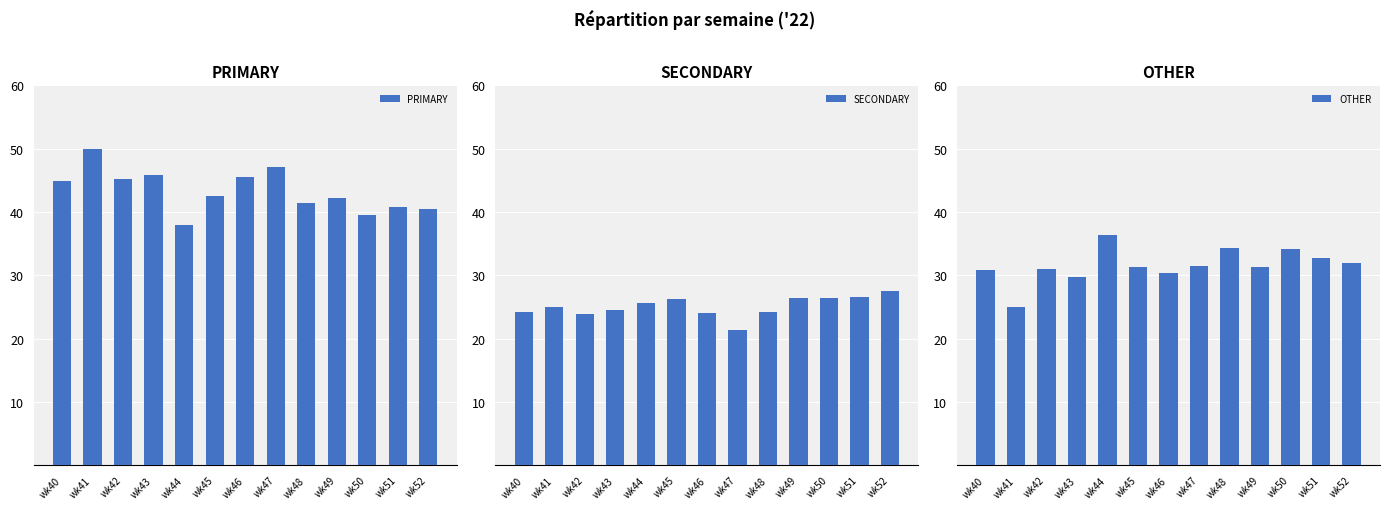

Rank the series by their maximum value, from highest to lowest.

PRIMARY, OTHER, SECONDARY